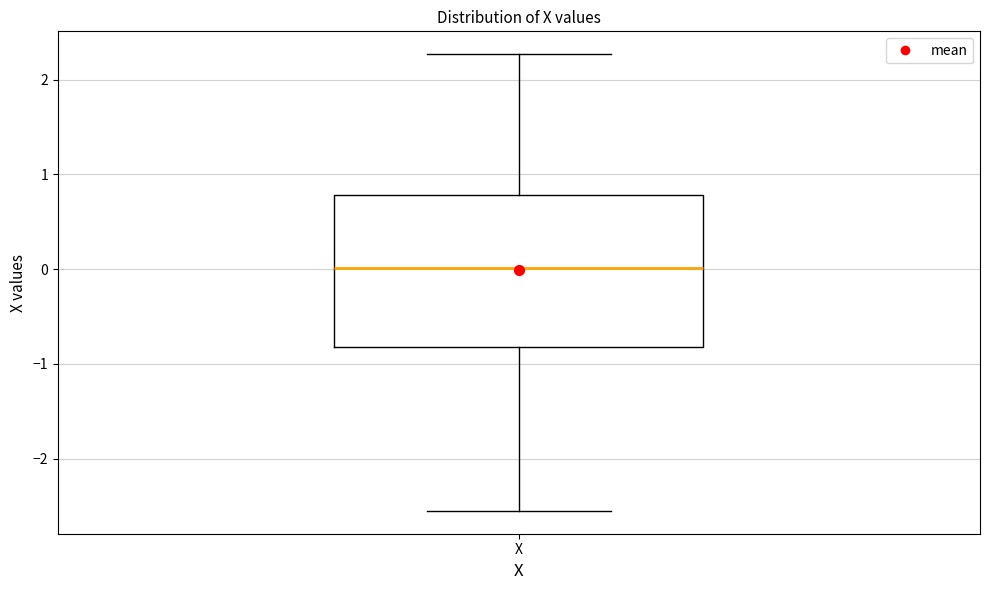

Transcribe this box plot: give where the median line is, the range the box spans, and where the two whiskers end, as read against the y-axis. The values are not printed on the chart, so give them approximately, as read against the axis.

median 0.0, box -0.8 to 0.8, whiskers -2.6 to 2.3